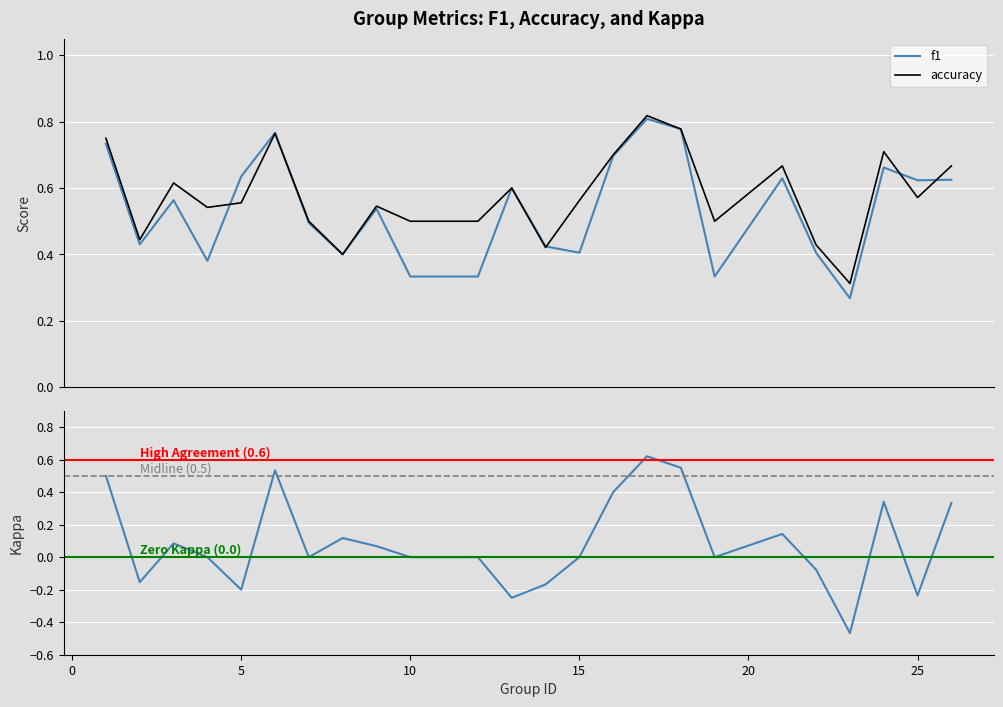

Count the number of data series in this chart.

3